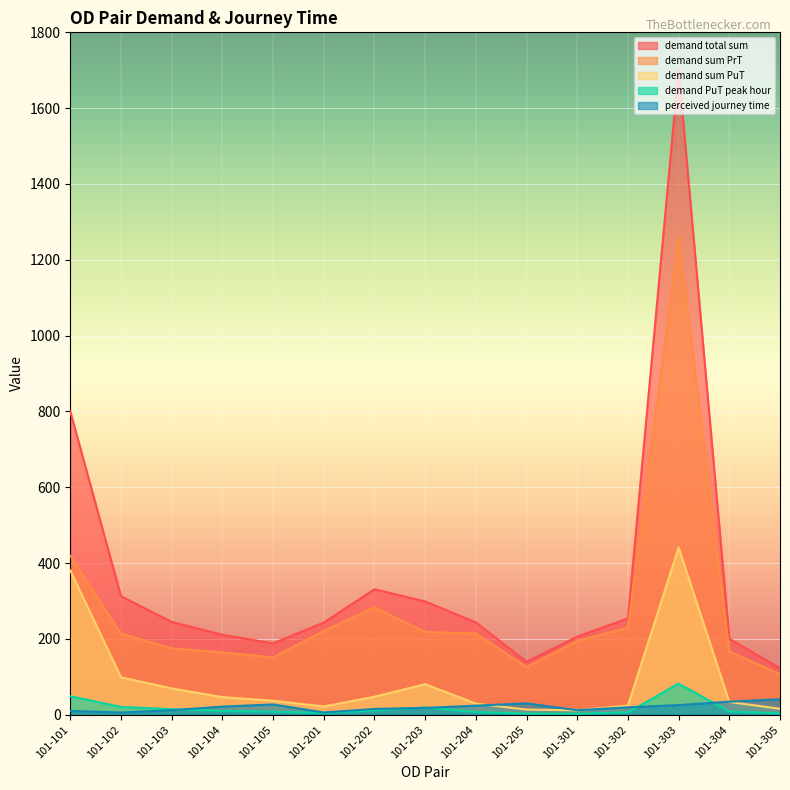

Where is the first local maximum for perceived journey time?

101-105